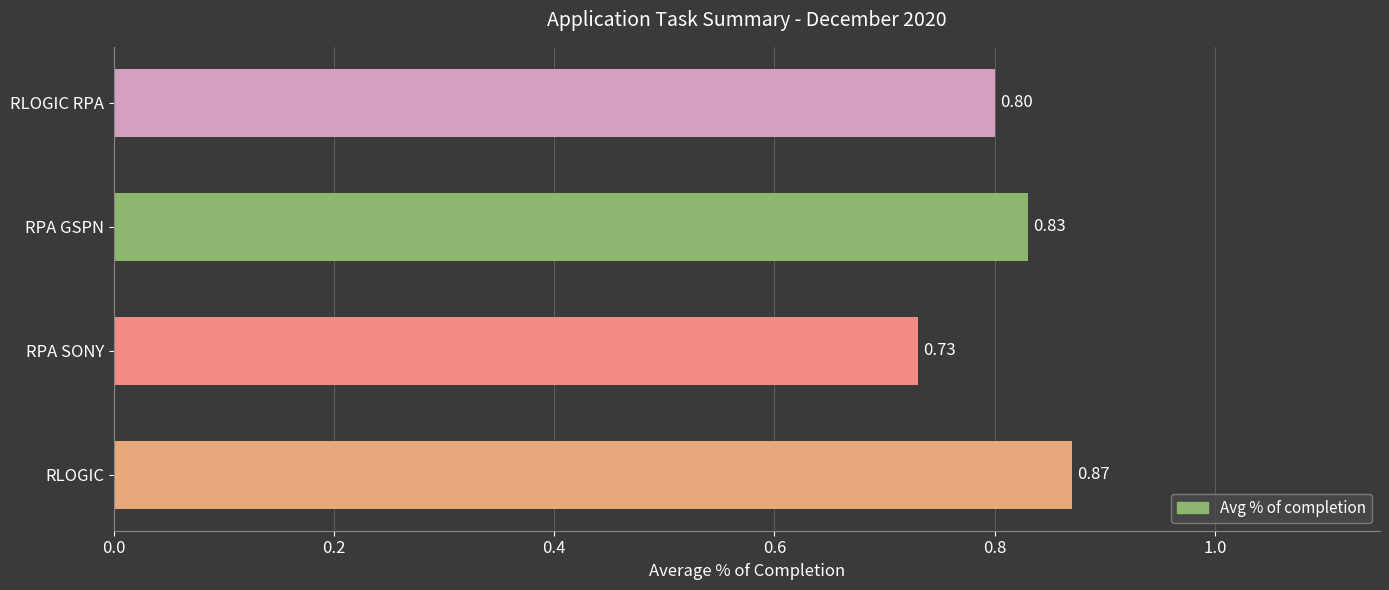

At which label is the value closest to 0?

RPA SONY